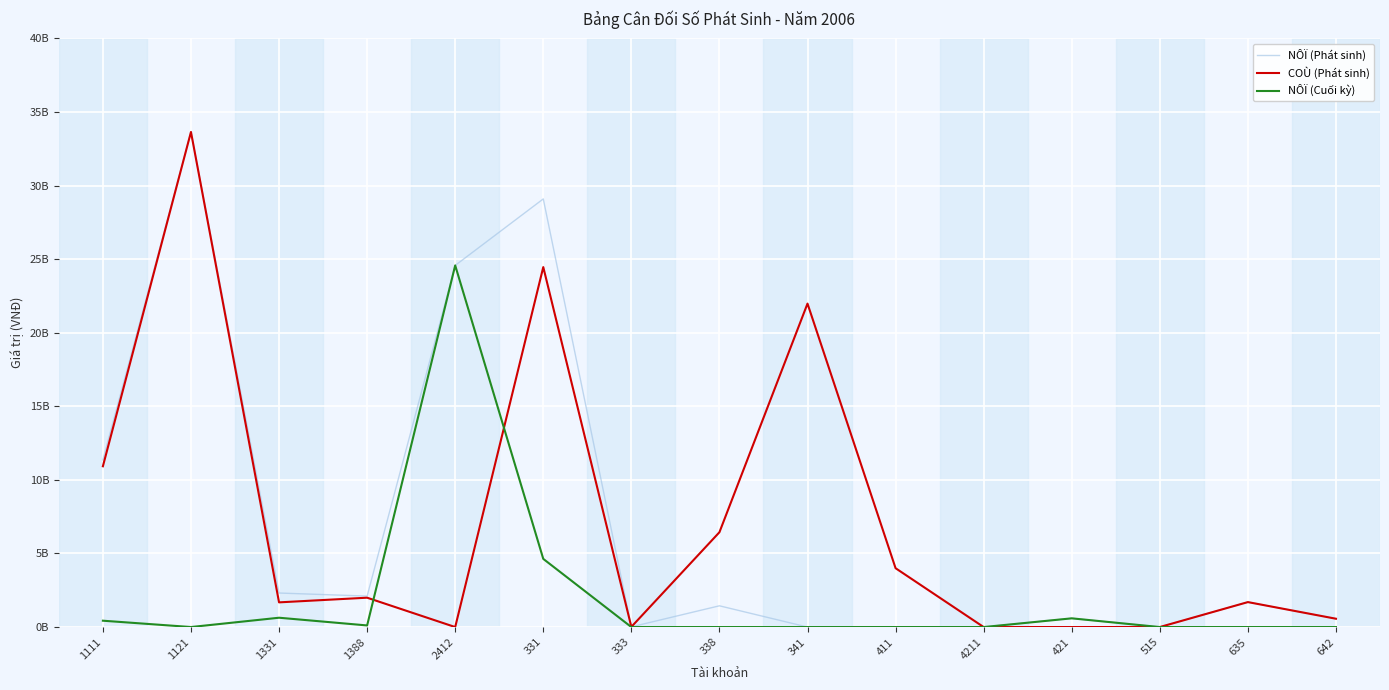

What is the label of the 1st point from the left?

1111